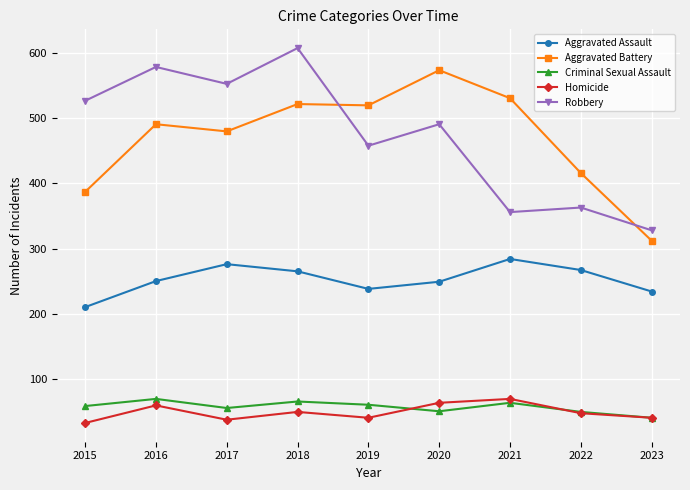

Is this an area chart (filled region under the line)?

No